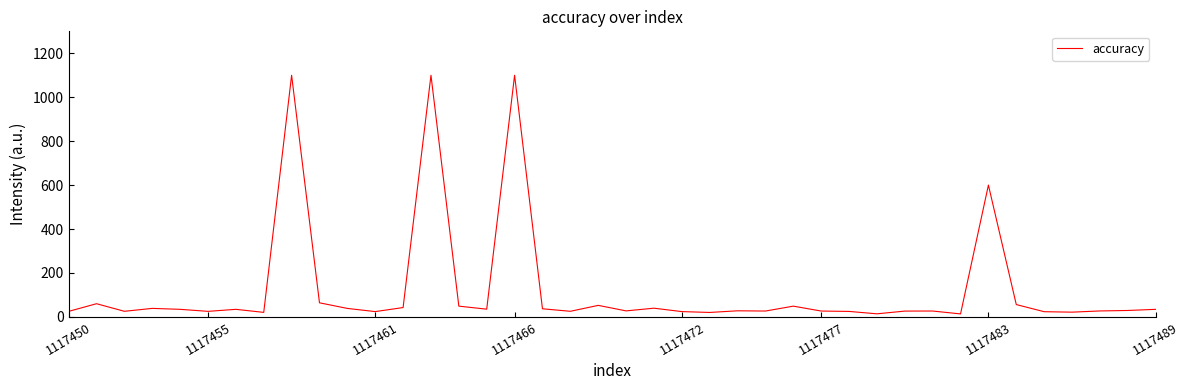

What is the maximum value shown in the chart?

1100.0